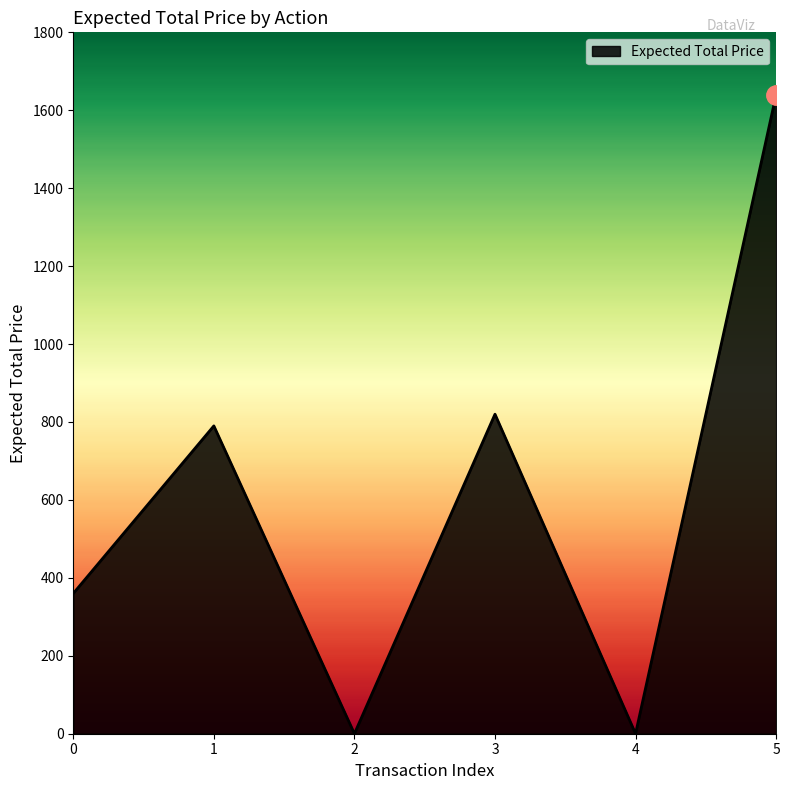

How many distinct data groups are displayed?

1